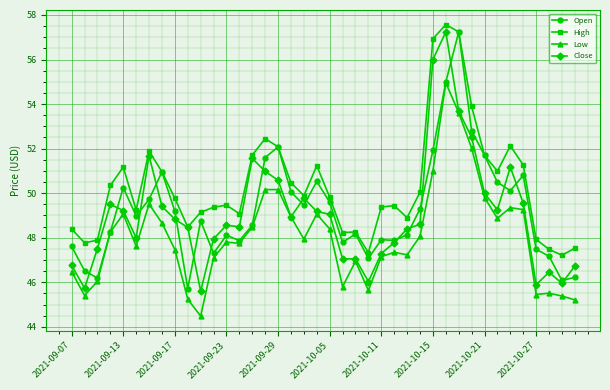

True or false: Open has more than 0 points higher than both neighbors.

True